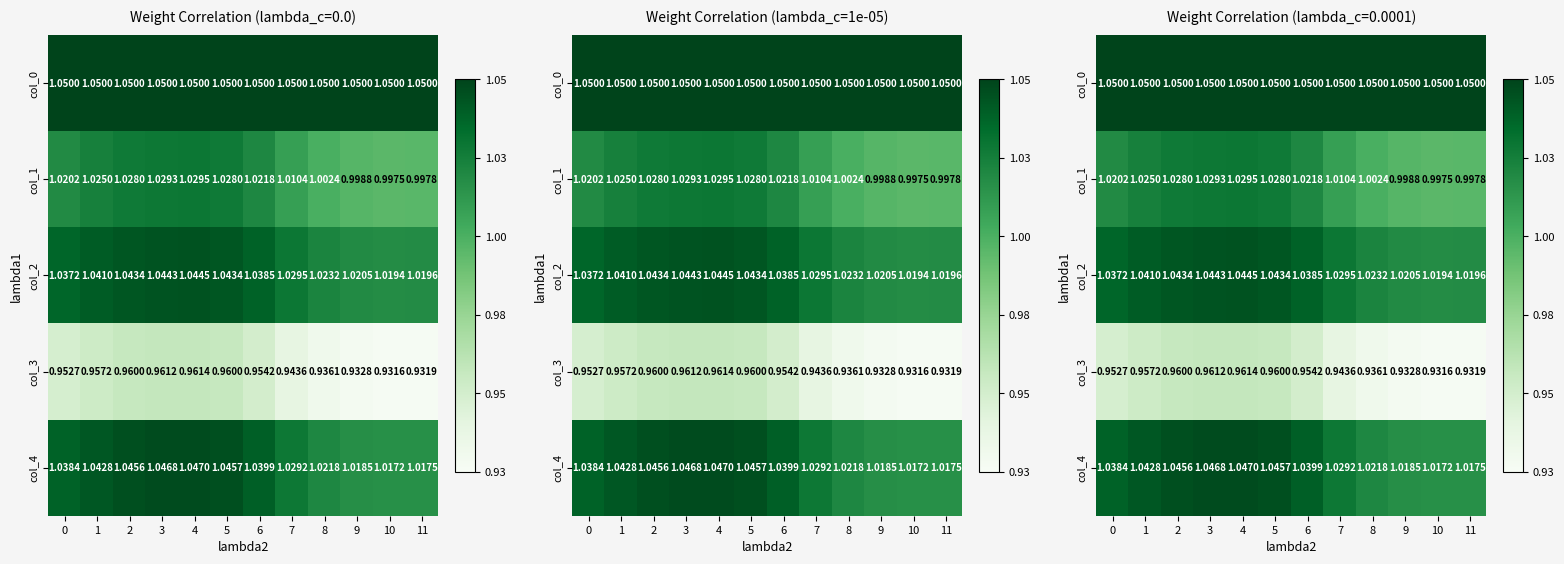

Which series changed the most between 8 and 9?

col_1